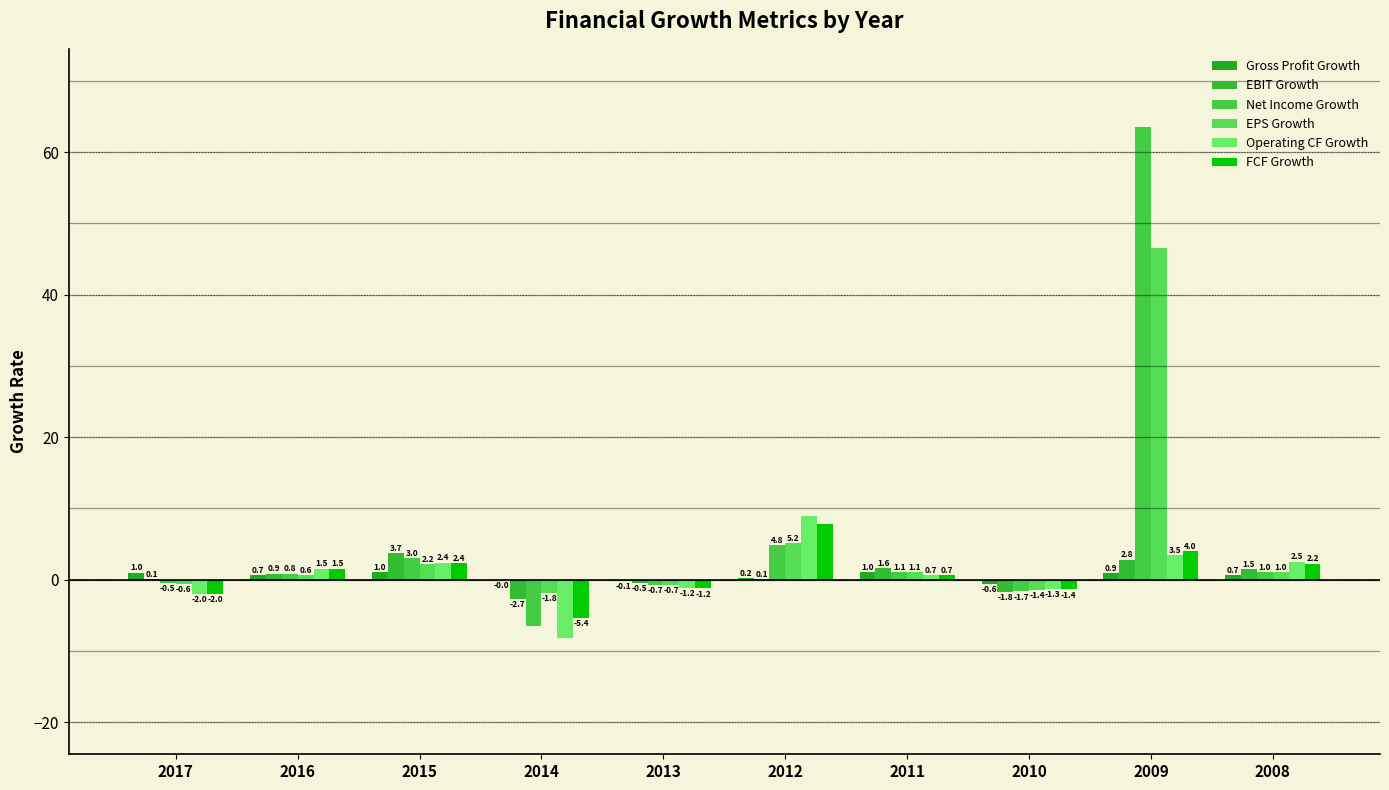

What is the smallest value displayed?

-8.2